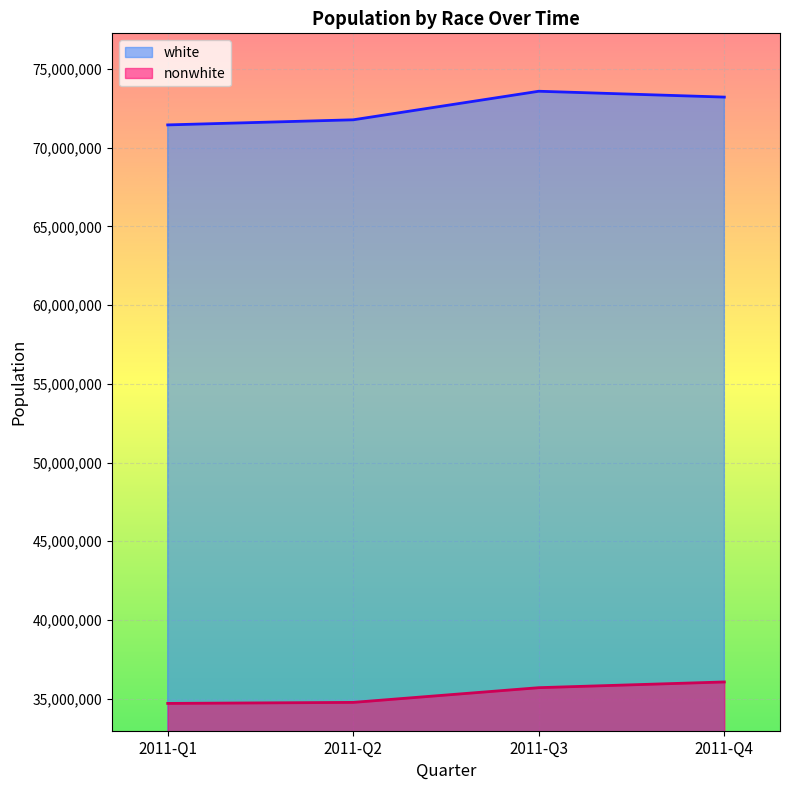

What value does the white series have at 2011-Q4?

73219319